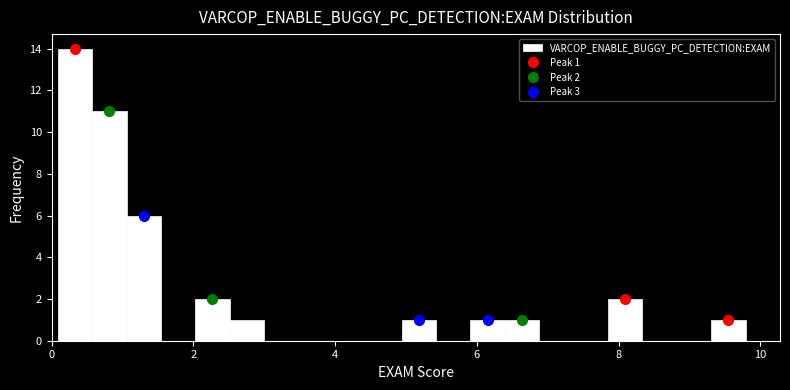

Around what value on the x-axis is the tallest bar? Give the approximate position of its centre, as read against the axis.

0.4